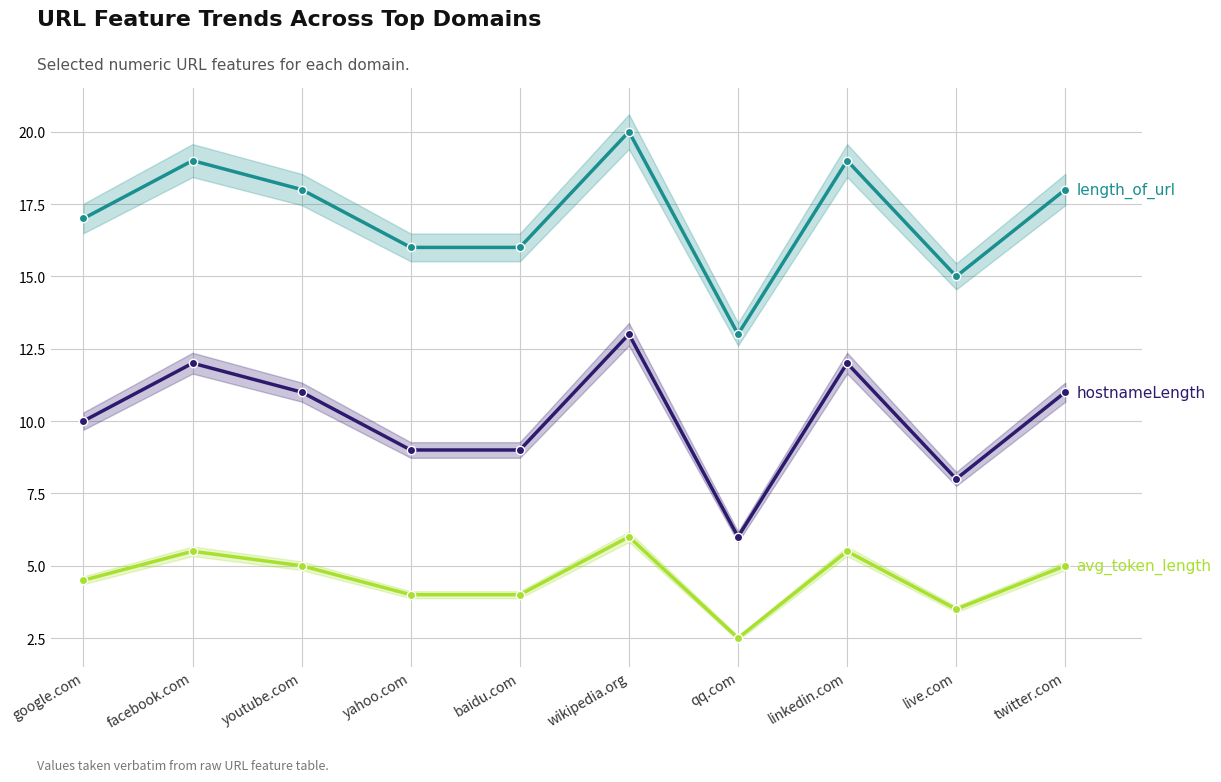

Does the chart display data point markers on the line(s)?

Yes